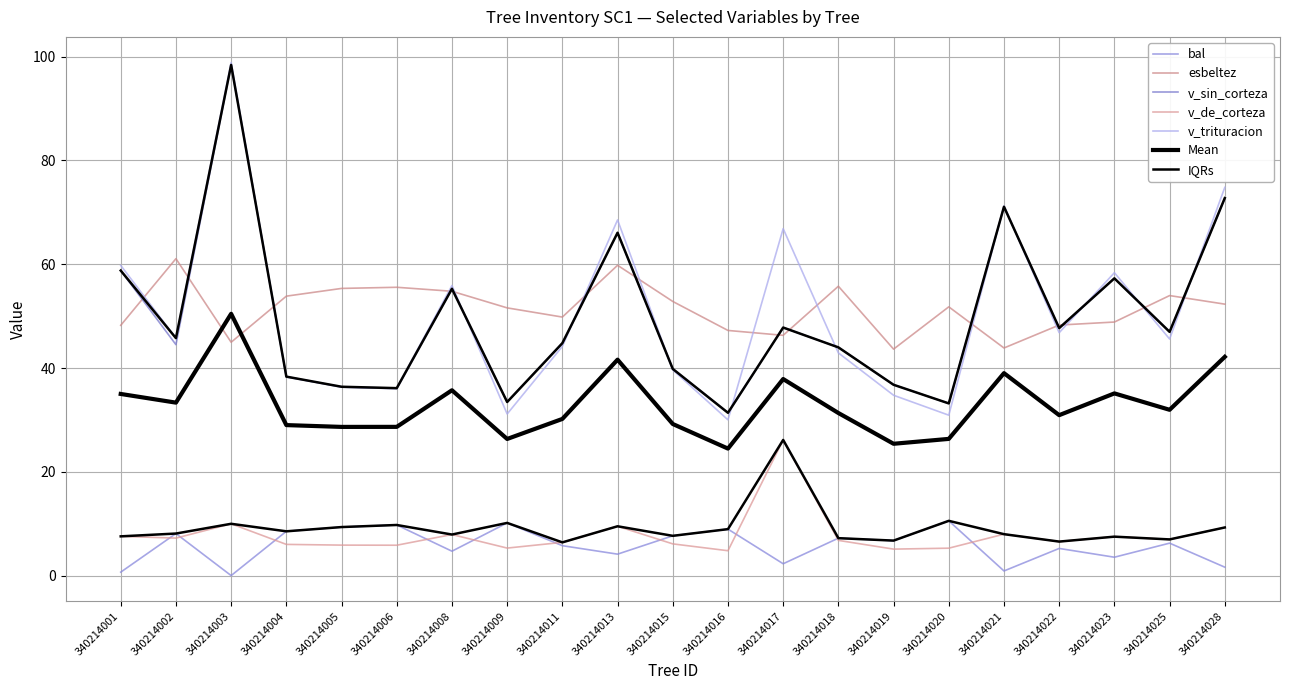

The value of v_trituracion at 340214015 is 64.7. True or false?

False